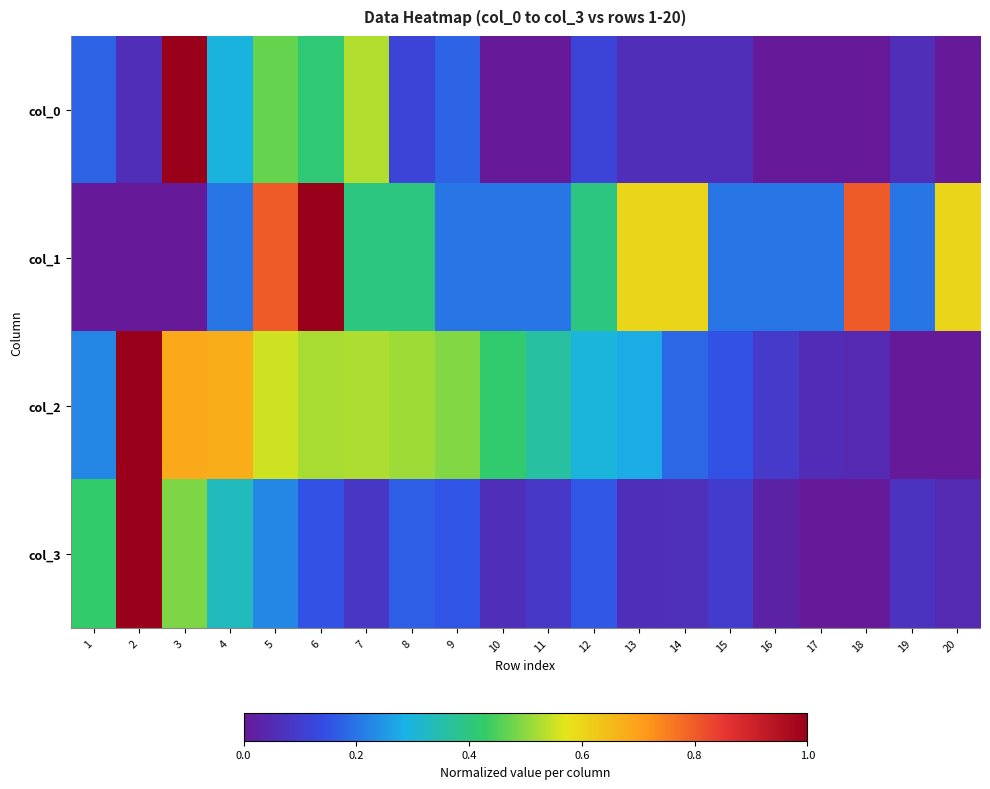

How many data points does each series have?

20